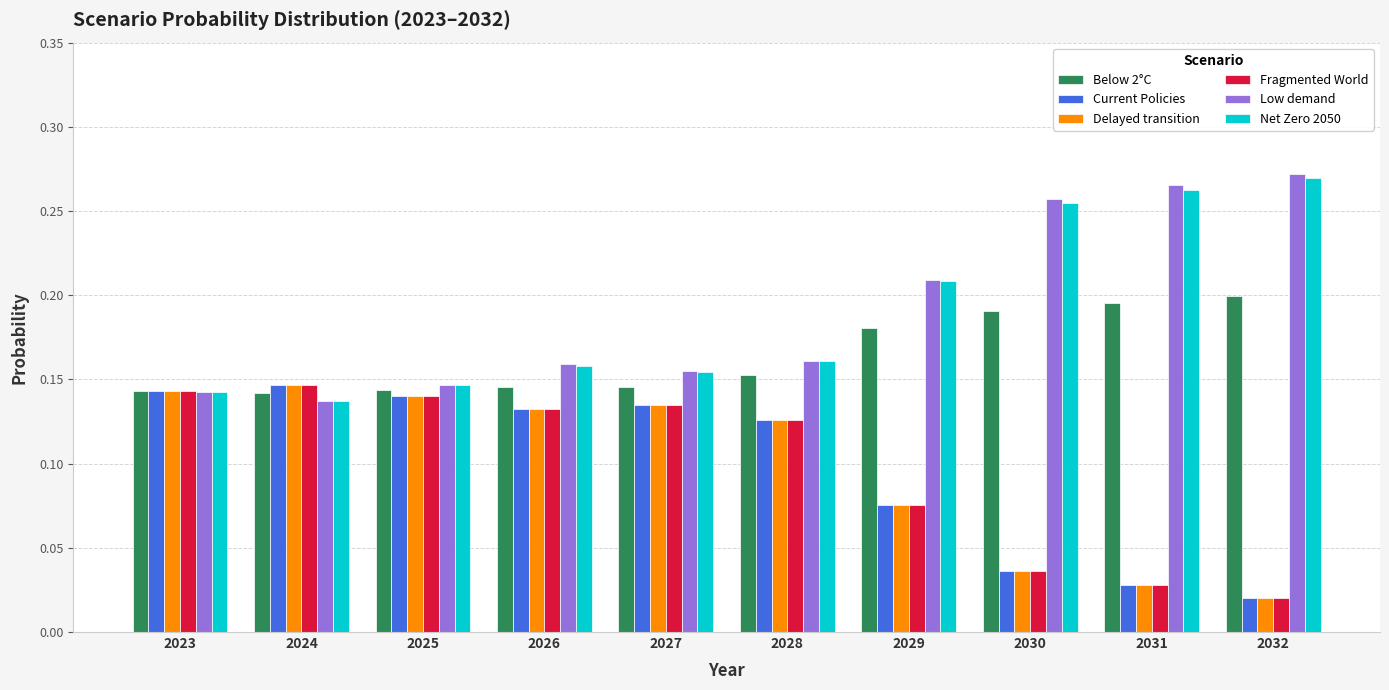

What is the total value across all series at 2032?

0.8